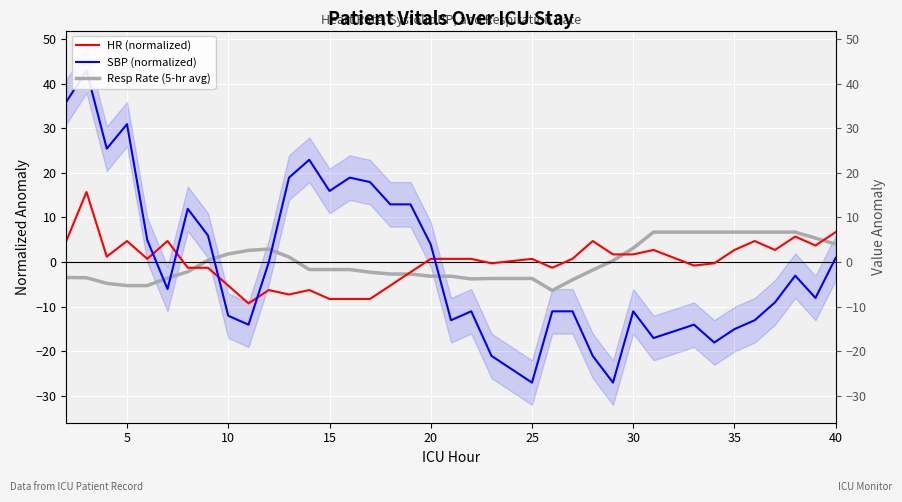

What is the maximum value shown in the chart?

42.9